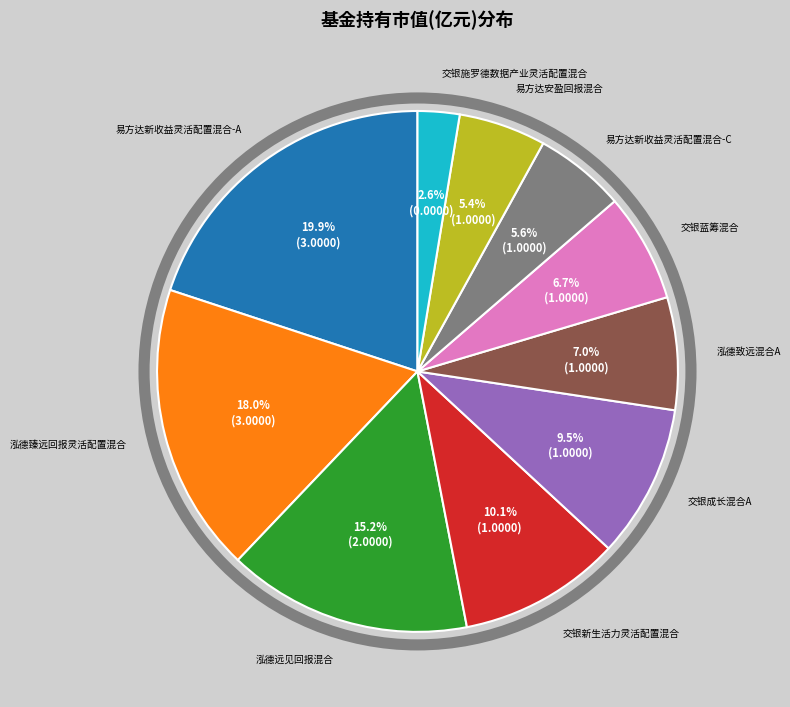

Is there any slice that represents more than half of the pie?

No